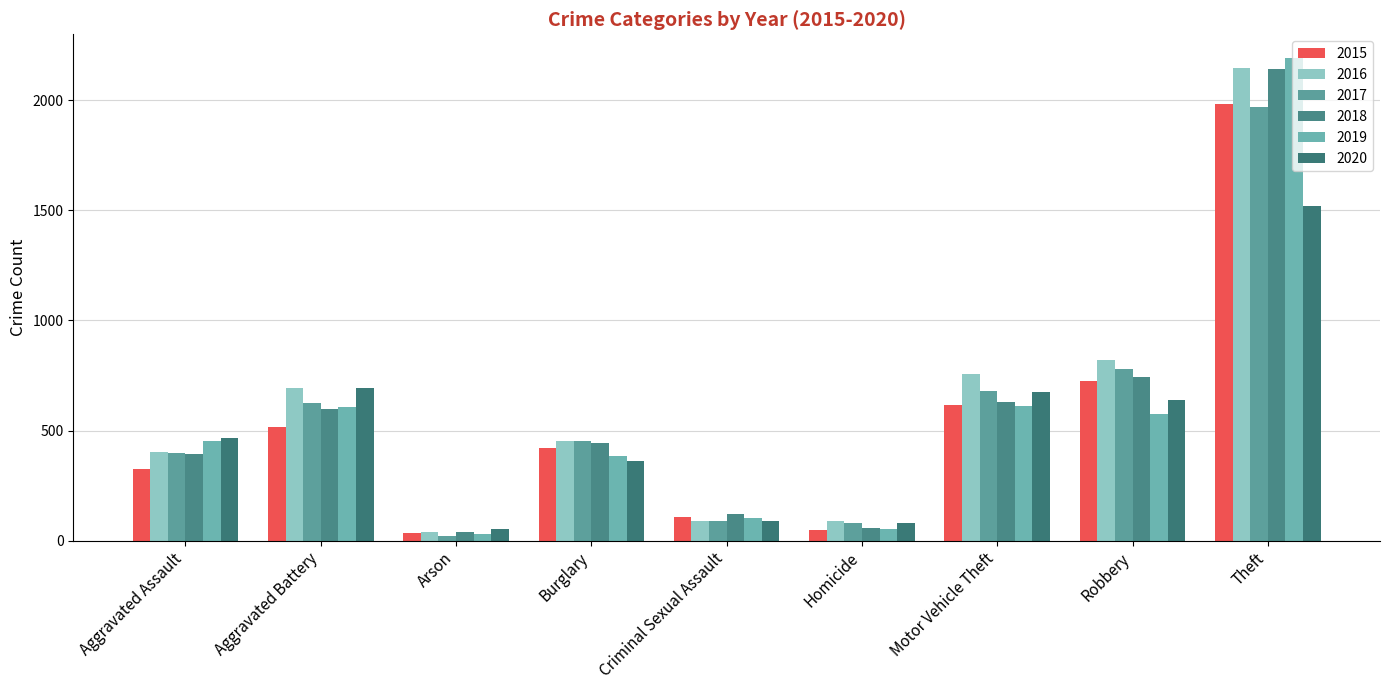

Which category has the highest value in the 2016 series?

Theft